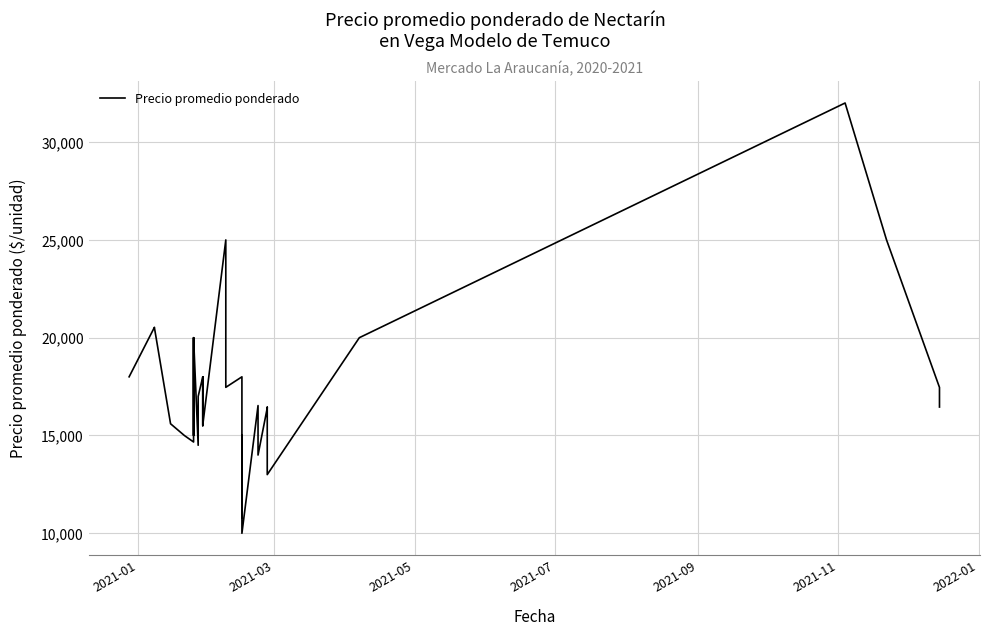

How many values are below 16455?

18